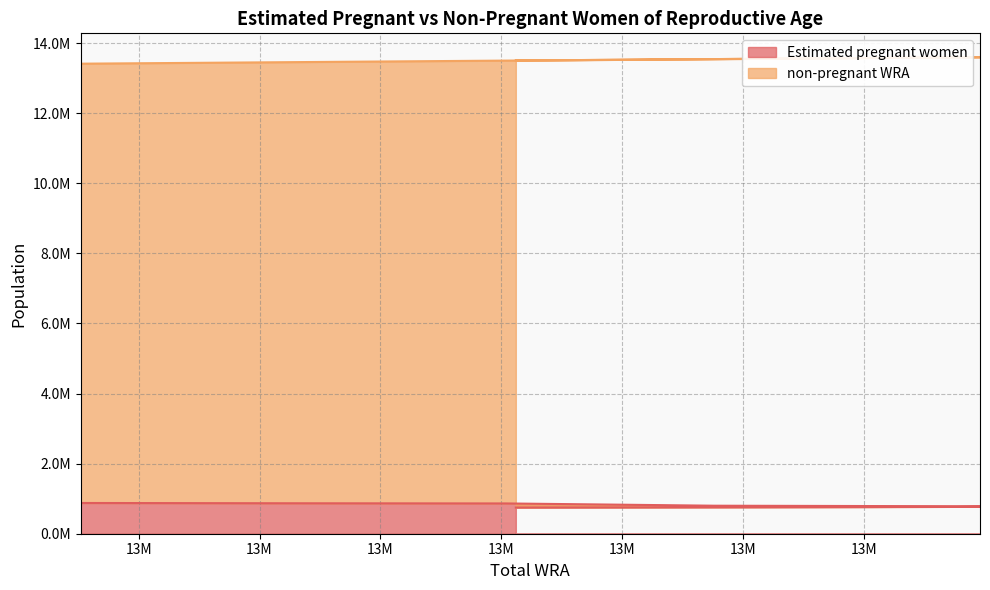

At which label does the data first exceed 781637?

13413000